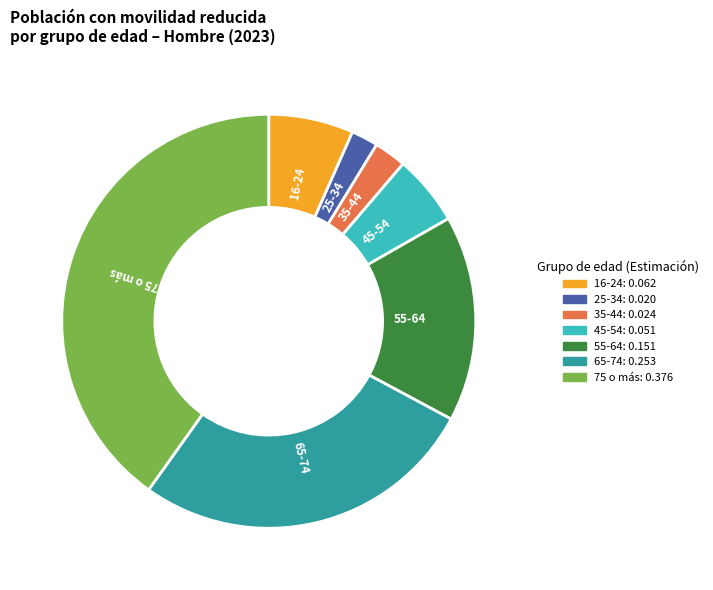

What is the largest slice in the pie chart?

75 o más